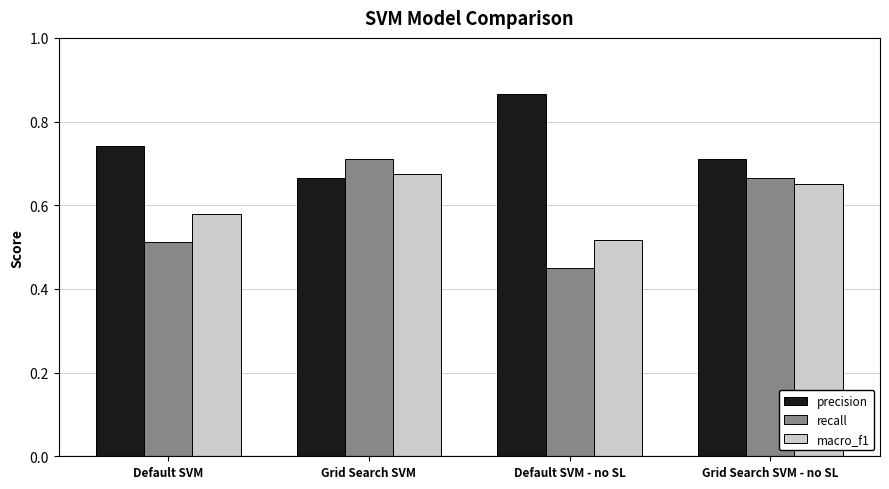

Which series has the largest total across all categories?

precision